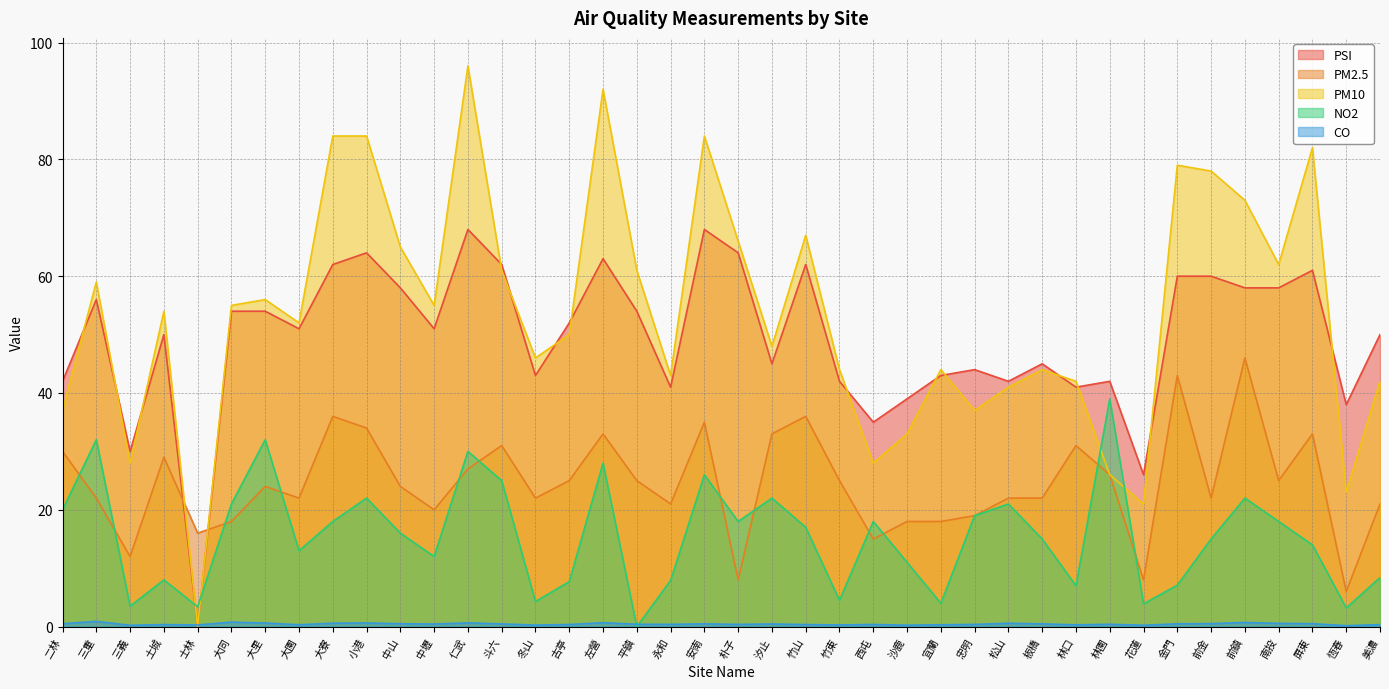

Which has a higher value, 小港 or 大園?

小港